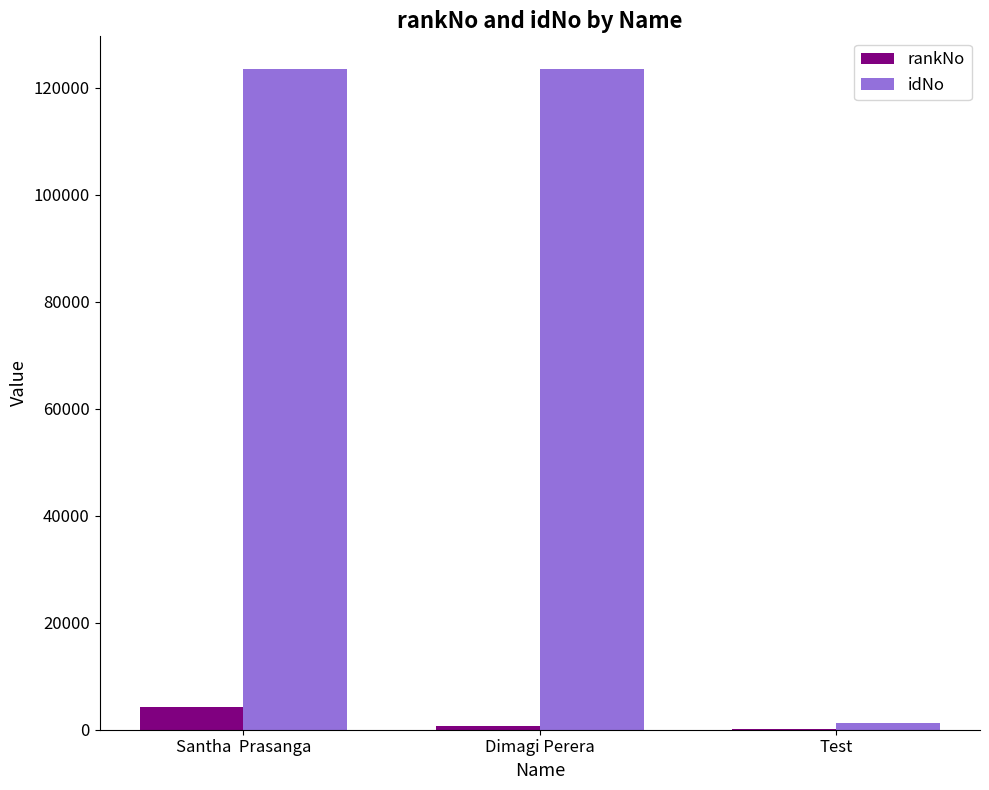

What is the maximum value for idNo?

123456